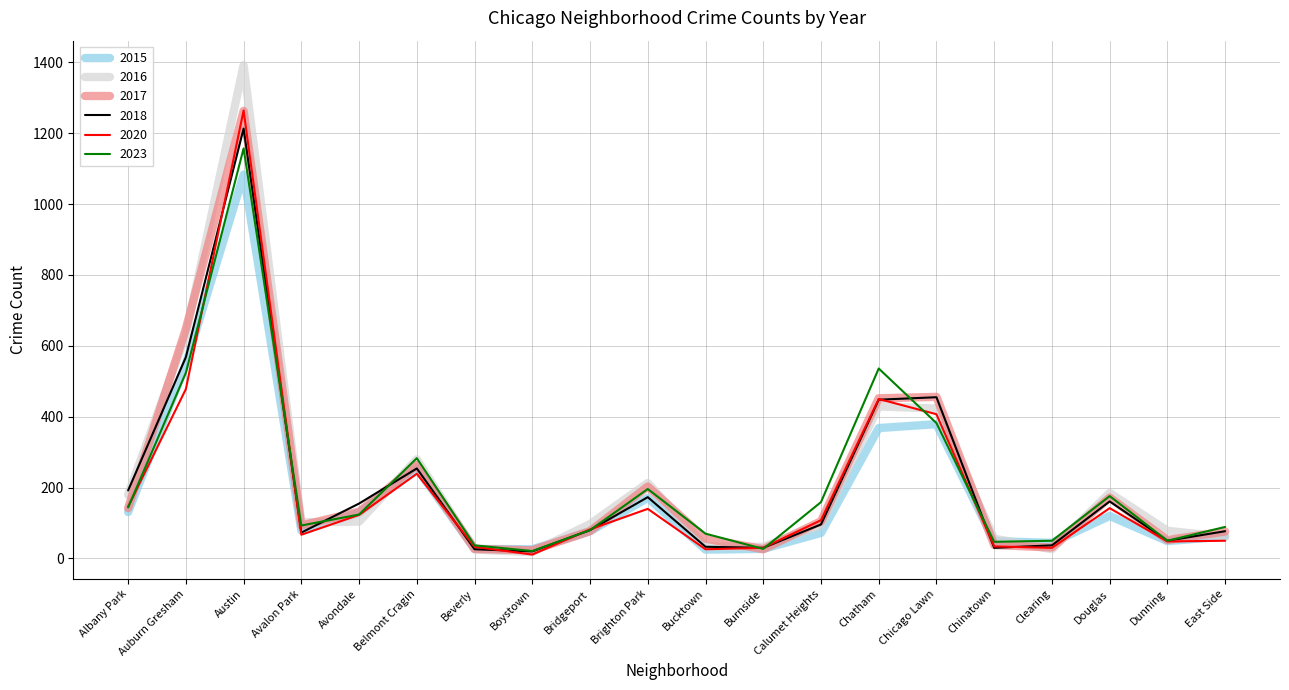

In 2016, how many points are lower than both neighbors (excluding endpoints)?

4